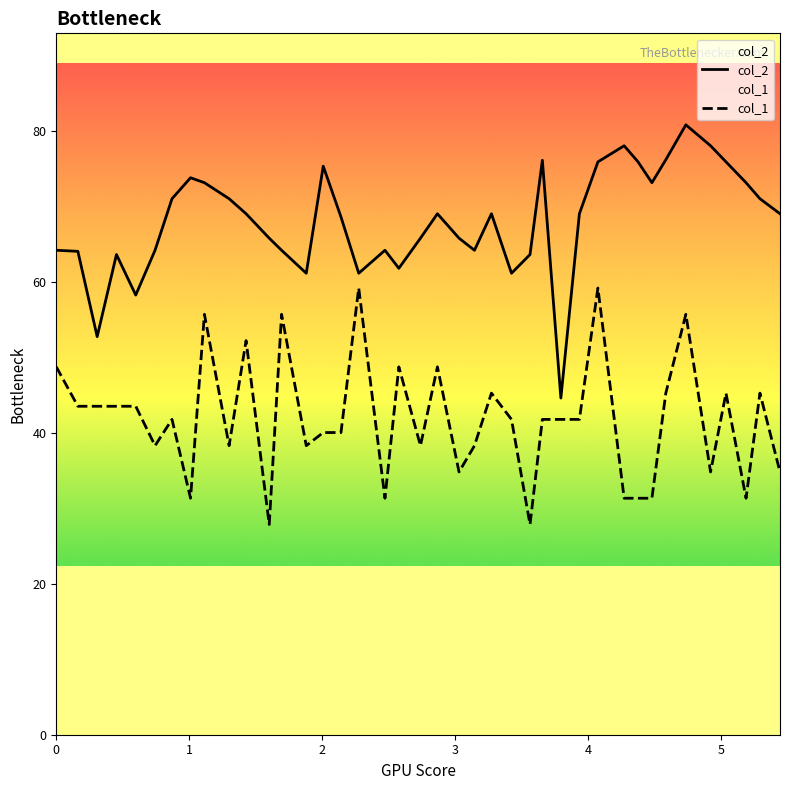

What is the smallest value displayed?

27.9